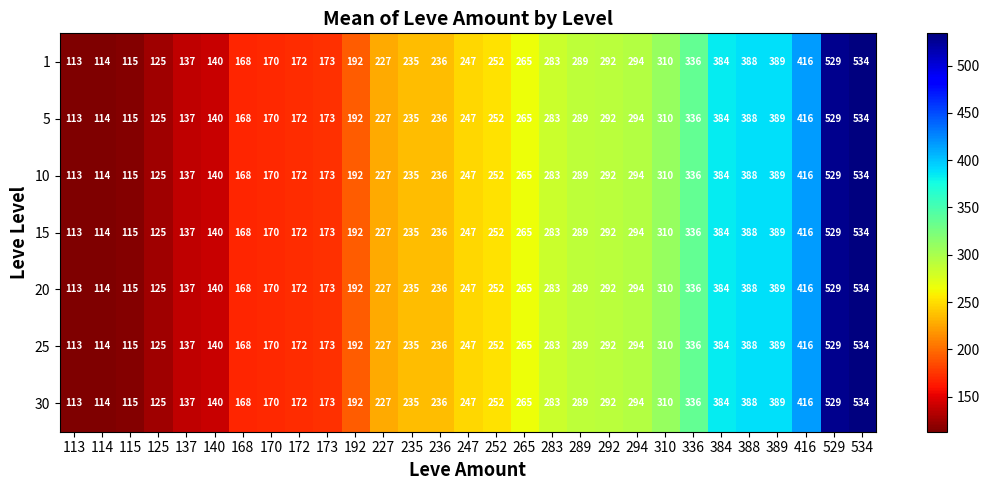

The value of 30 at 265 is 265. True or false?

True